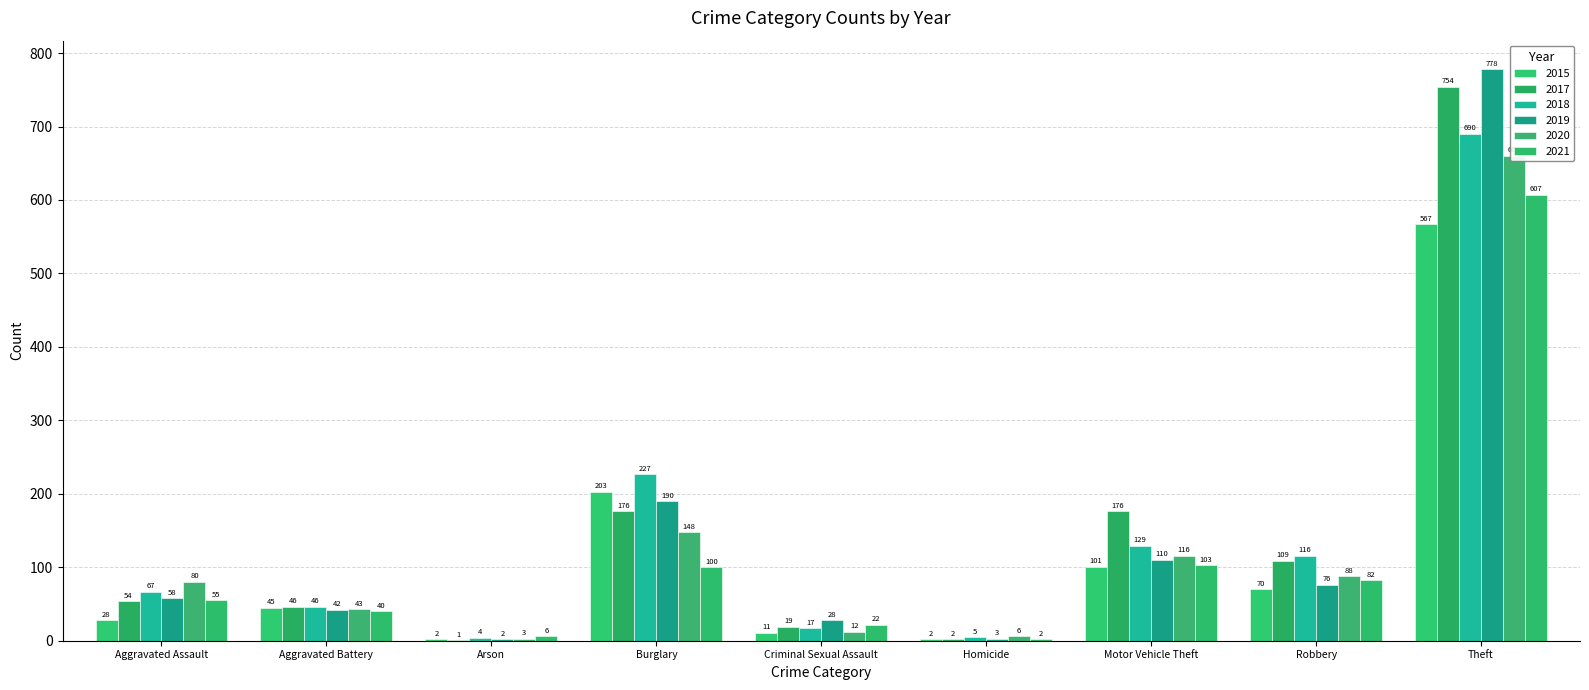

What is the label of the 4th bar from the right?

Homicide